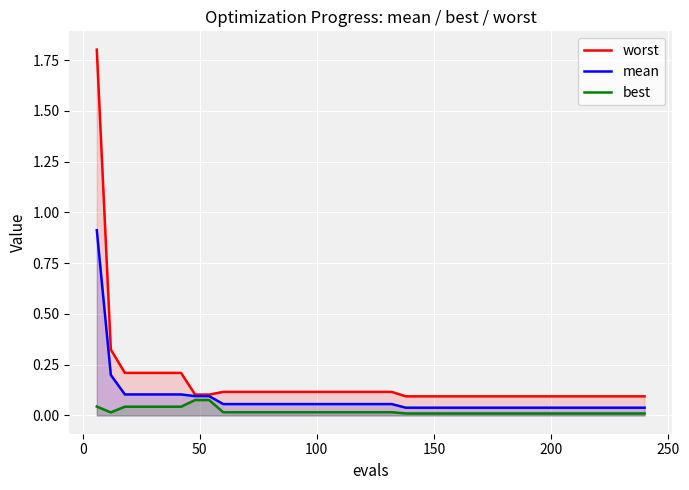

True or false: mean and best cross at least once.

False